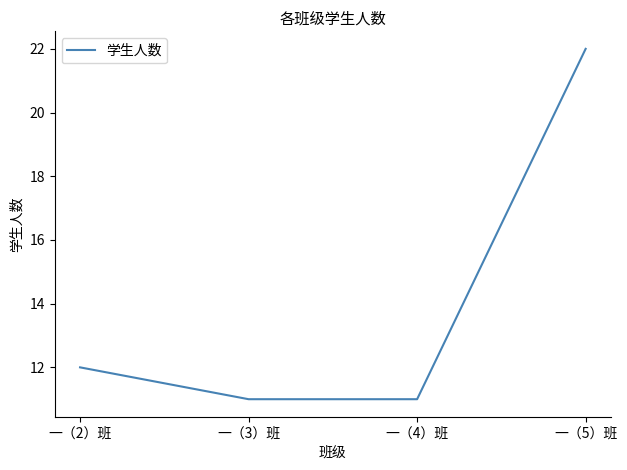

What position from the left is 一（4）班?

3